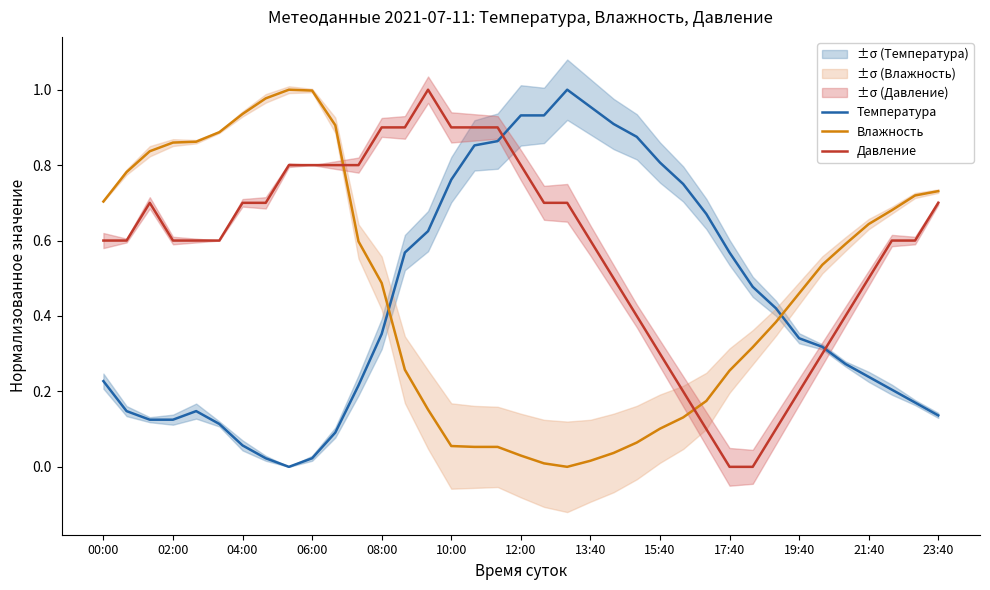

Reading left to right, what are all the values shown in this chart?

Температура: 0.2	0.1	0.1	0.1	0.1	0.1	0.1	0.0	0.0	0.0	0.1	0.2	0.4	0.6	0.6	0.8	0.9	0.9	0.9	0.9	1.0	1.0	0.9	0.9	0.8	0.8	0.7	0.6	0.5	0.4	0.3	0.3	0.3	0.2	0.2	0.2	0.1
Влажность: 0.7	0.8	0.8	0.9	0.9	0.9	0.9	1.0	1.0	1.0	0.9	0.6	0.5	0.3	0.2	0.1	0.1	0.1	0.0	0.0	0.0	0.0	0.0	0.1	0.1	0.1	0.2	0.3	0.3	0.4	0.5	0.5	0.6	0.6	0.7	0.7	0.7
Давление: 0.6	0.6	0.7	0.6	0.6	0.6	0.7	0.7	0.8	0.8	0.8	0.8	0.9	0.9	1.0	0.9	0.9	0.9	0.8	0.7	0.7	0.6	0.5	0.4	0.3	0.2	0.1	0.0	0.0	0.1	0.2	0.3	0.4	0.5	0.6	0.6	0.7